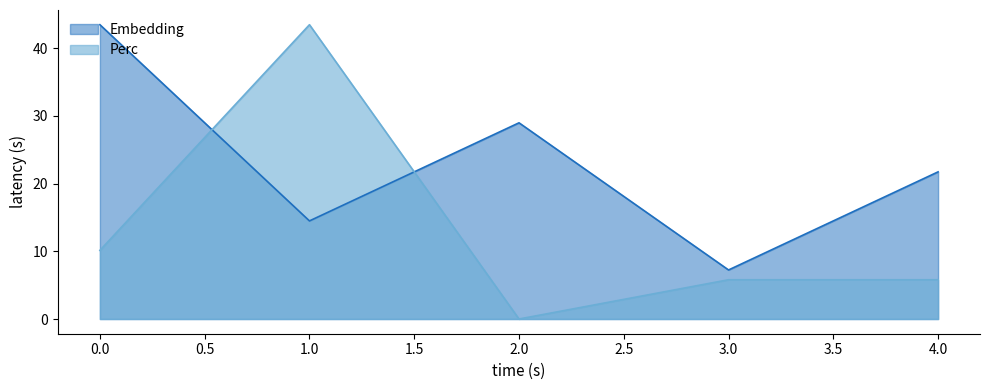

What are all the series names shown in the legend?

Embedding, Perc